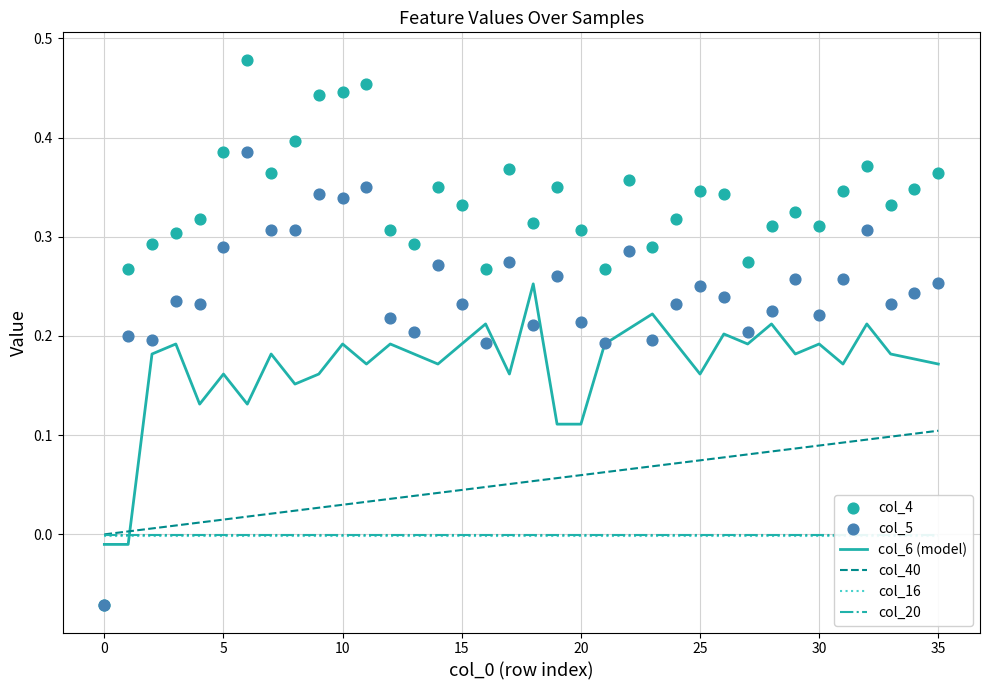

What is the total value across all series at 35?

0.9